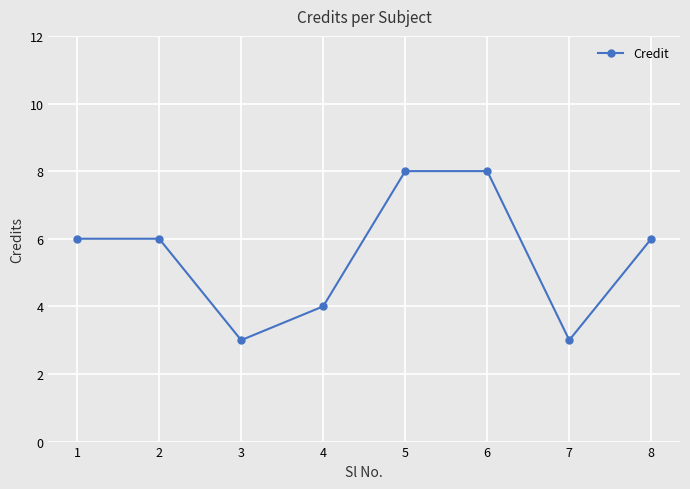

What is the ratio of the value at 1 to the value at 3?

2.0